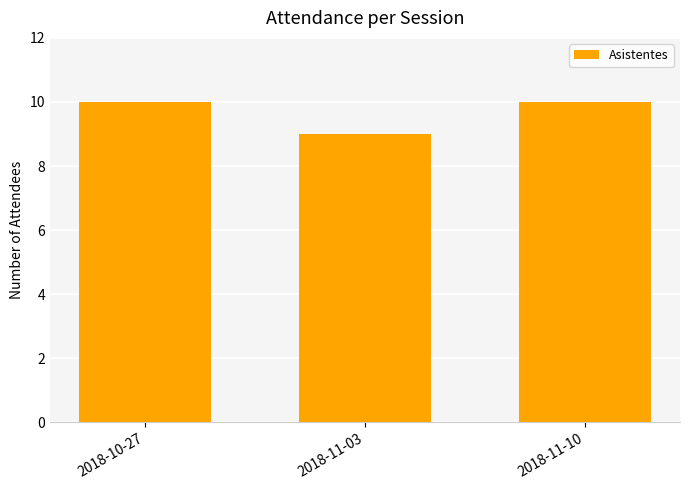

How many data points are less than 10?

1